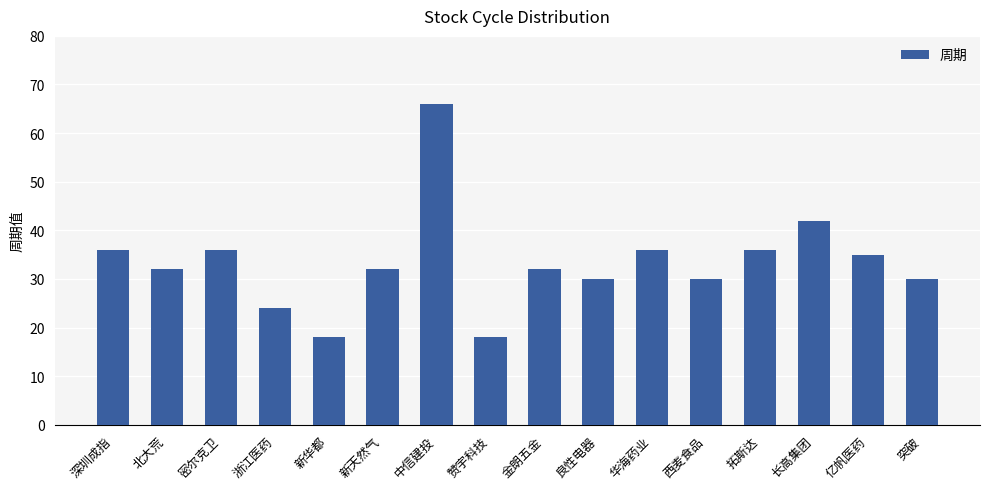

Reading left to right, what are all the values shown in this chart?

36	32	36	24	18	32	66	18	32	30	36	30	36	42	35	30